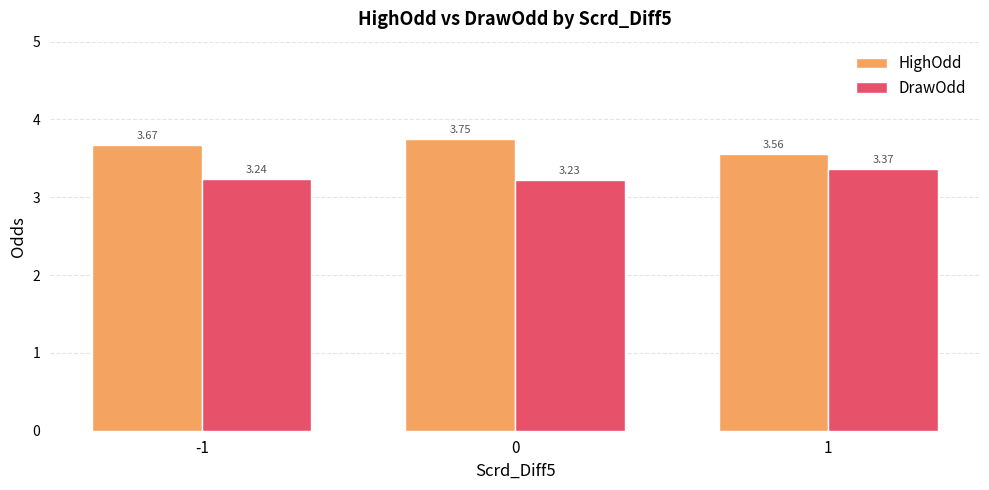

Does the chart contain any negative values?

No